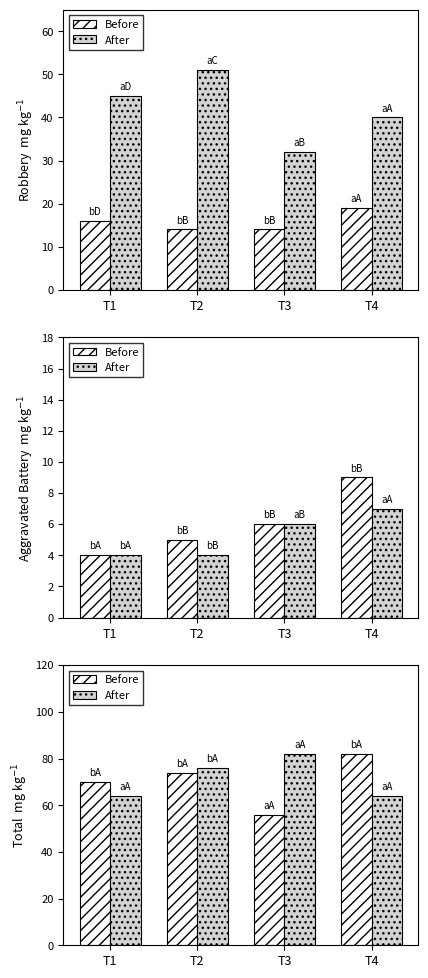

Reading left to right, what are all the values shown in this chart?

Before: 70	74	56	82
After: 64	76	82	64